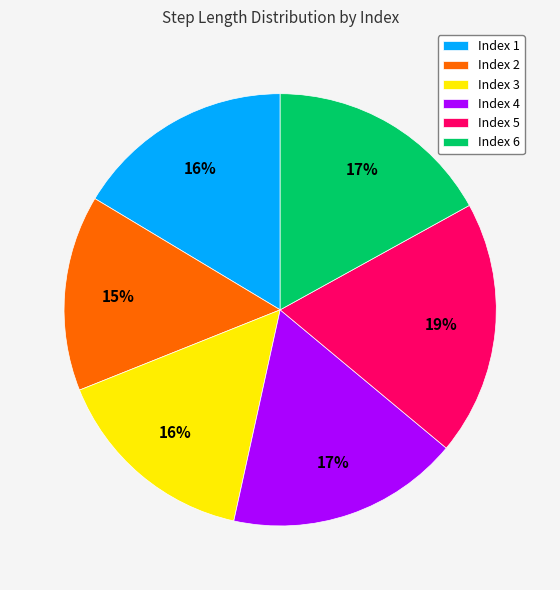

To the nearest percent, what percentage of the pie is Index 3?

16%